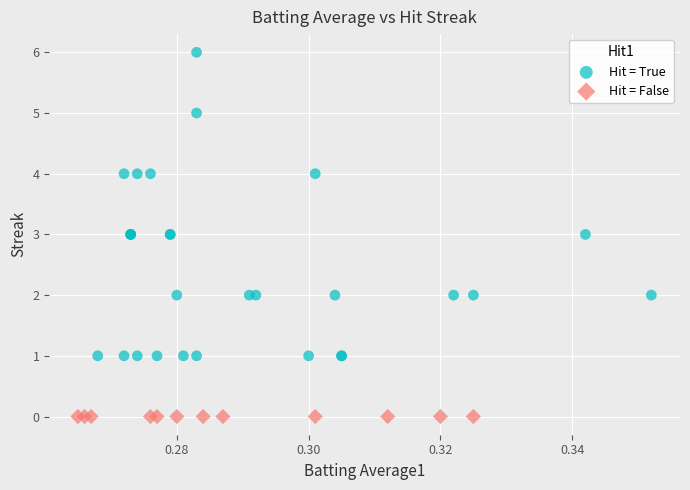

Which series reaches the maximum Y coordinate?

Hit = True